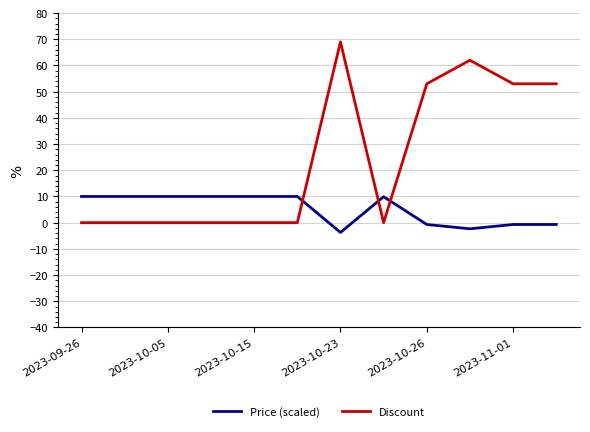

Rank the series by their average value, from highest to lowest.

Discount, Price (scaled)